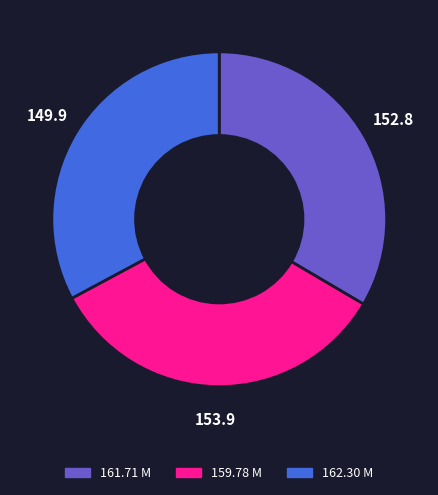

How many segments does this pie chart have?

3